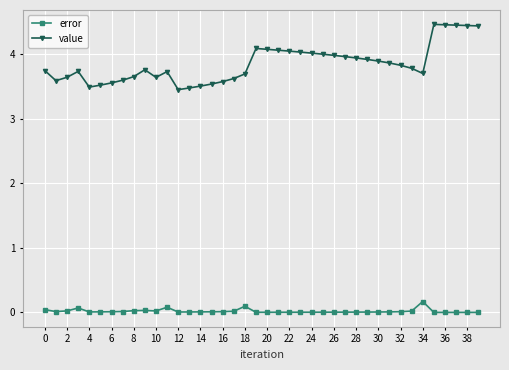

Which series has the largest total across all categories?

value